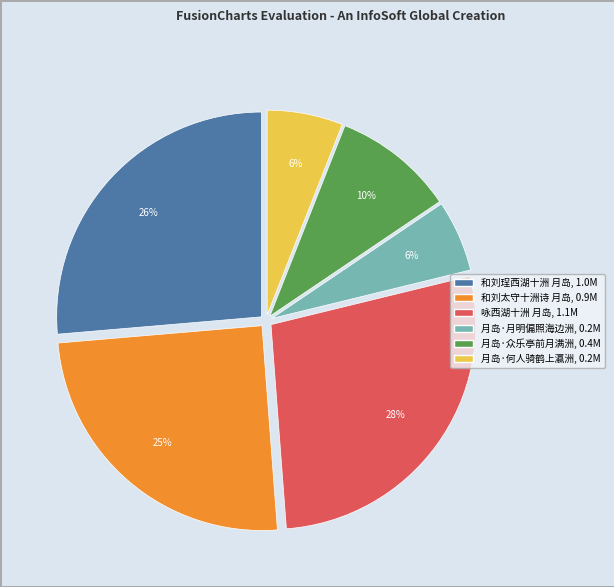

Which category has the biggest portion of the pie?

咏西湖十洲 月岛